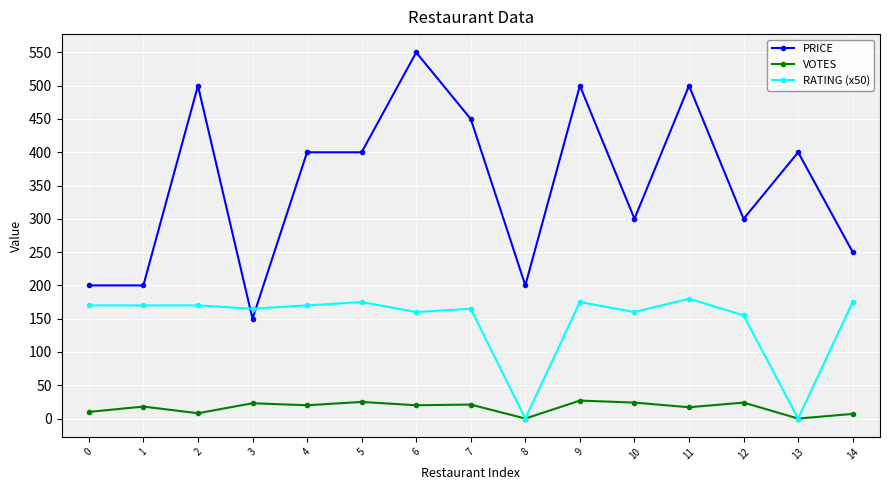

Does the chart display data point markers on the line(s)?

Yes